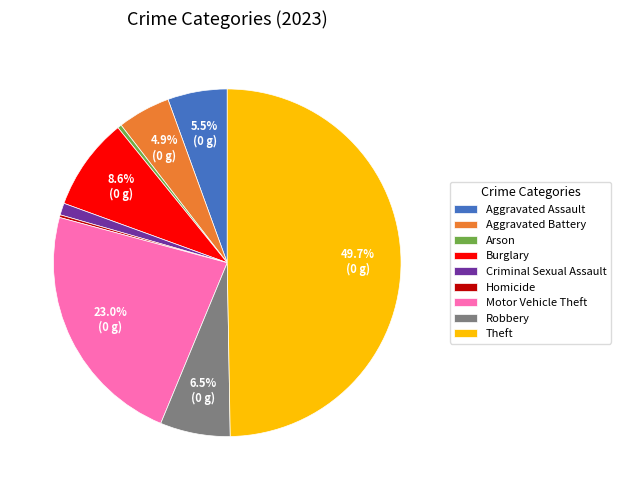

Between Criminal Sexual Assault and Aggravated Battery, which is larger?

Aggravated Battery